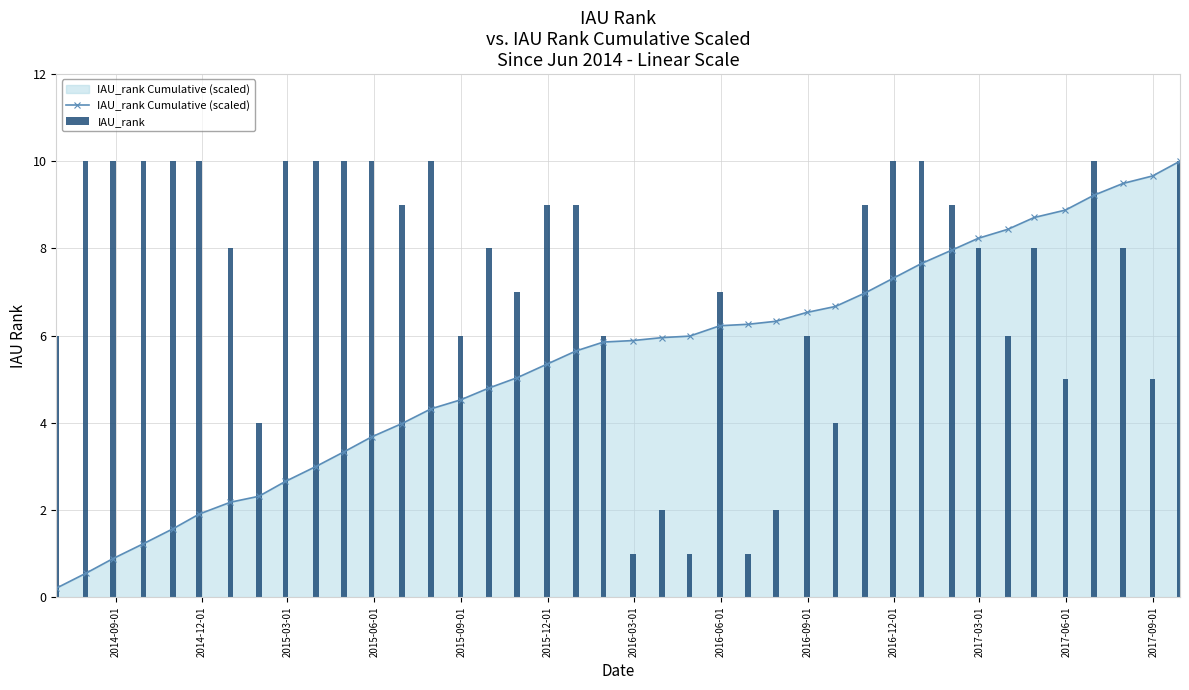

What are all the series names shown in the legend?

IAU_rank Cumulative (scaled), IAU_rank